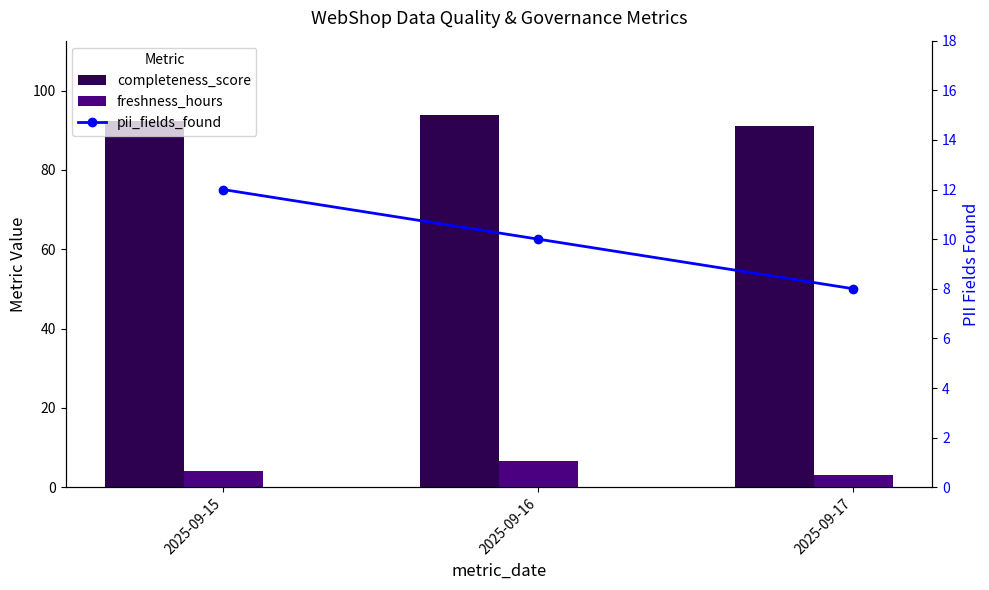

What is the difference between the maximum and minimum values in the pii_fields_found series?

4.0